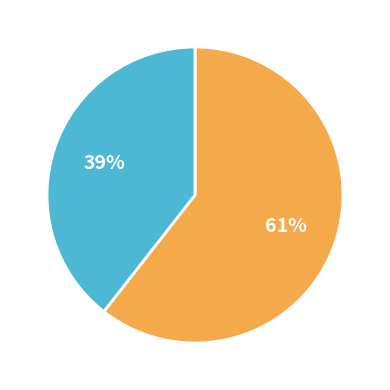

Does any single category account for the majority?

Yes